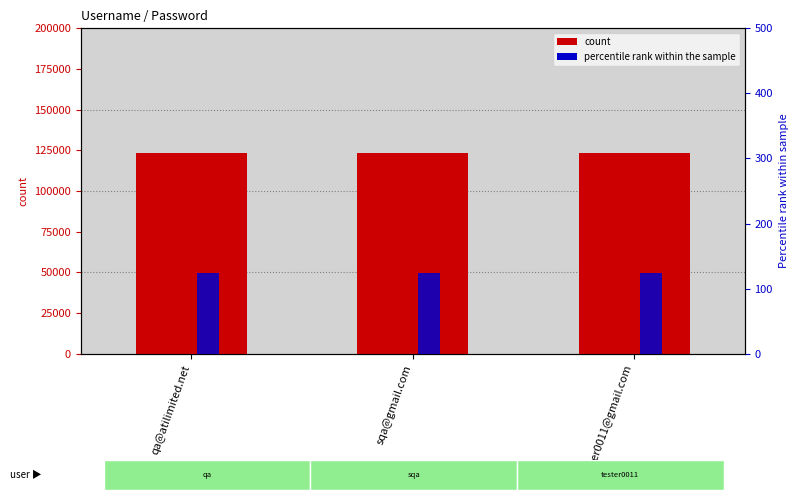

Is it true that Rank (scaled) equals 123.5 at qa@atilimited.net?

True